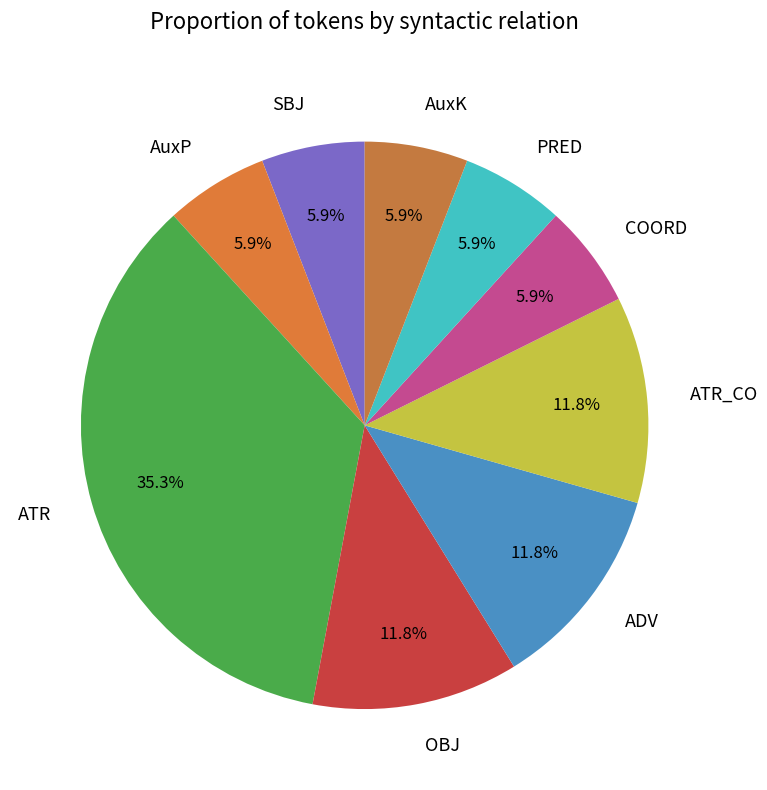

Is there any slice that represents more than half of the pie?

No